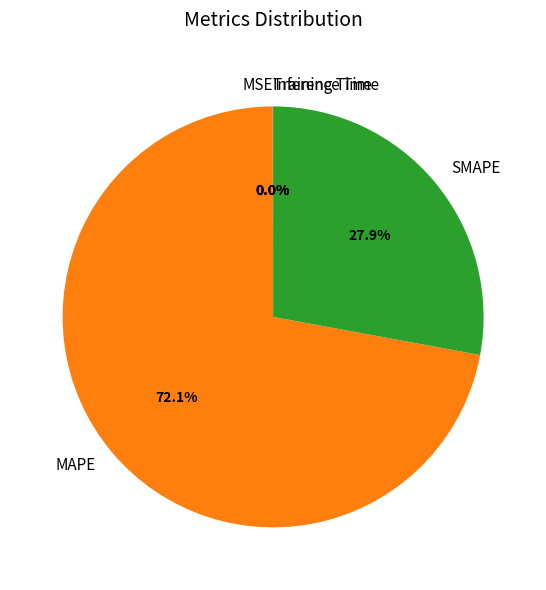

Is there a majority slice in this chart?

Yes